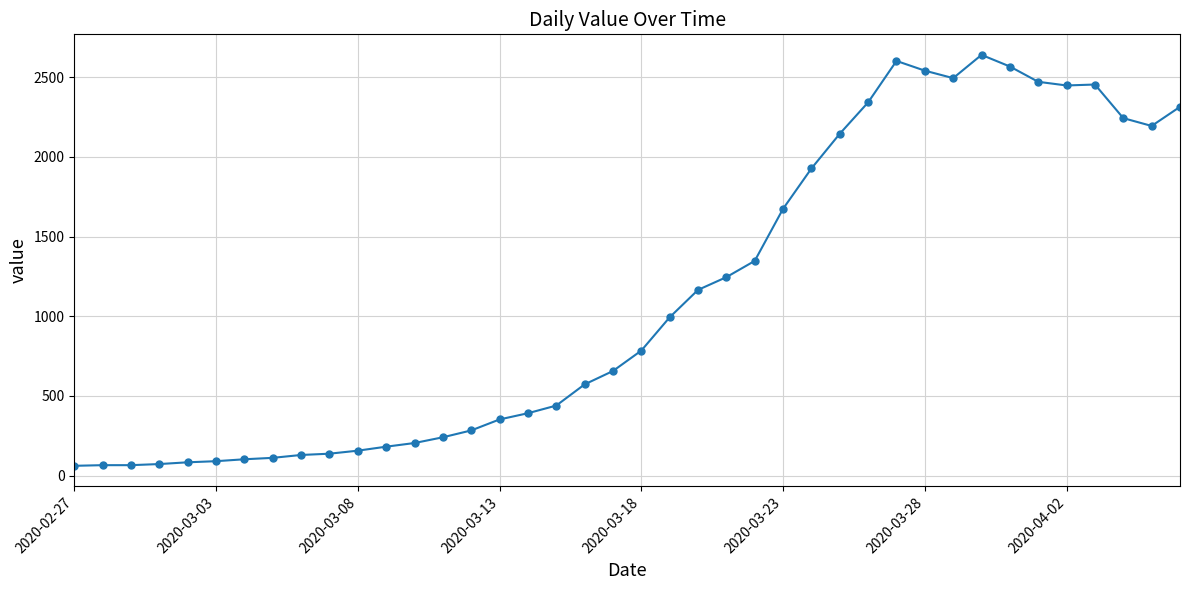

What is the value of the 30th point from the left?

2602